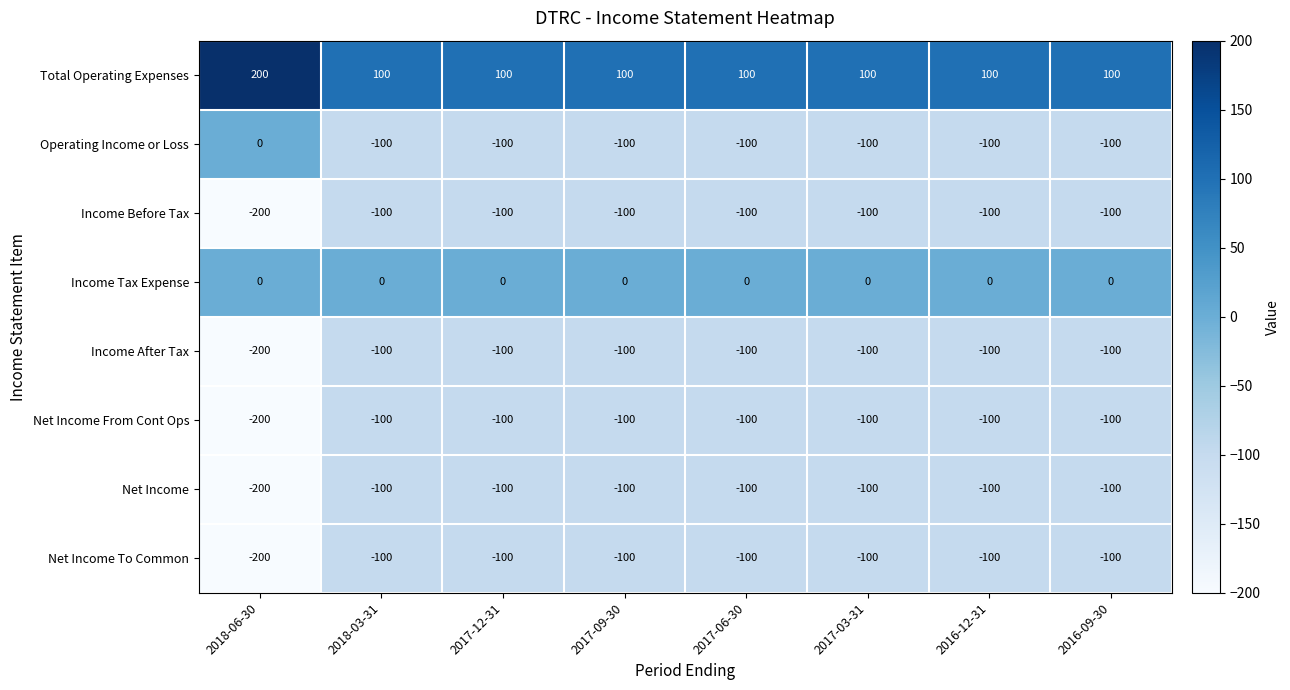

What is the difference between the highest and lowest values at 2016-12-31?

200